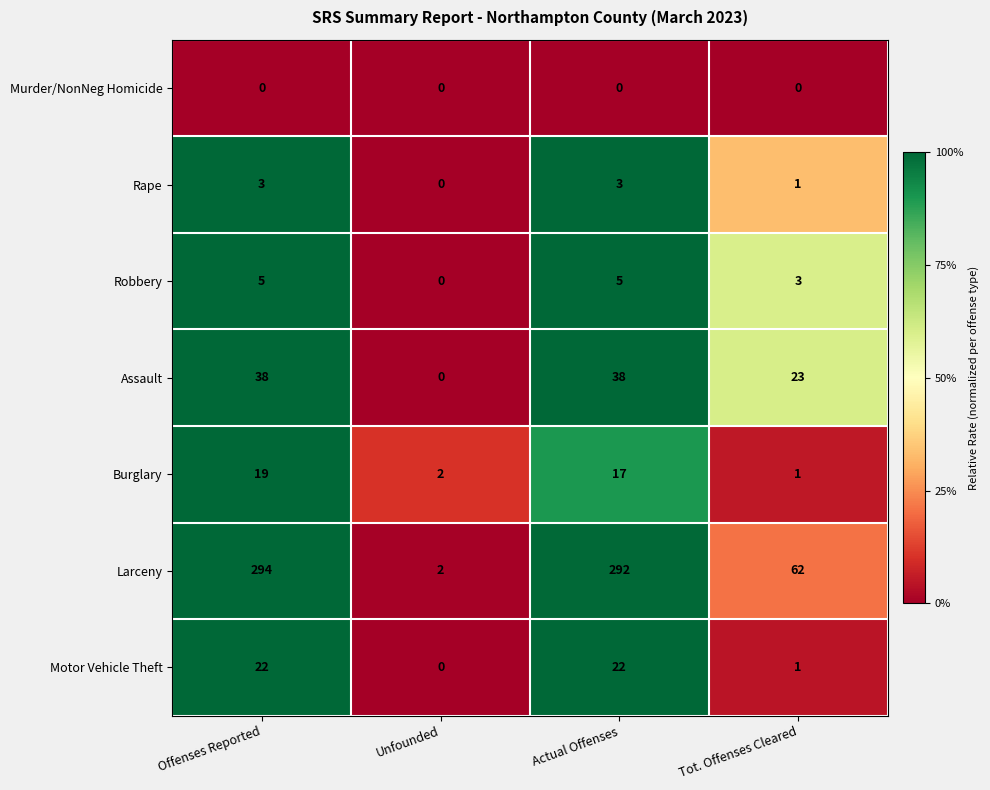

Which series has the largest total across all categories?

Larceny